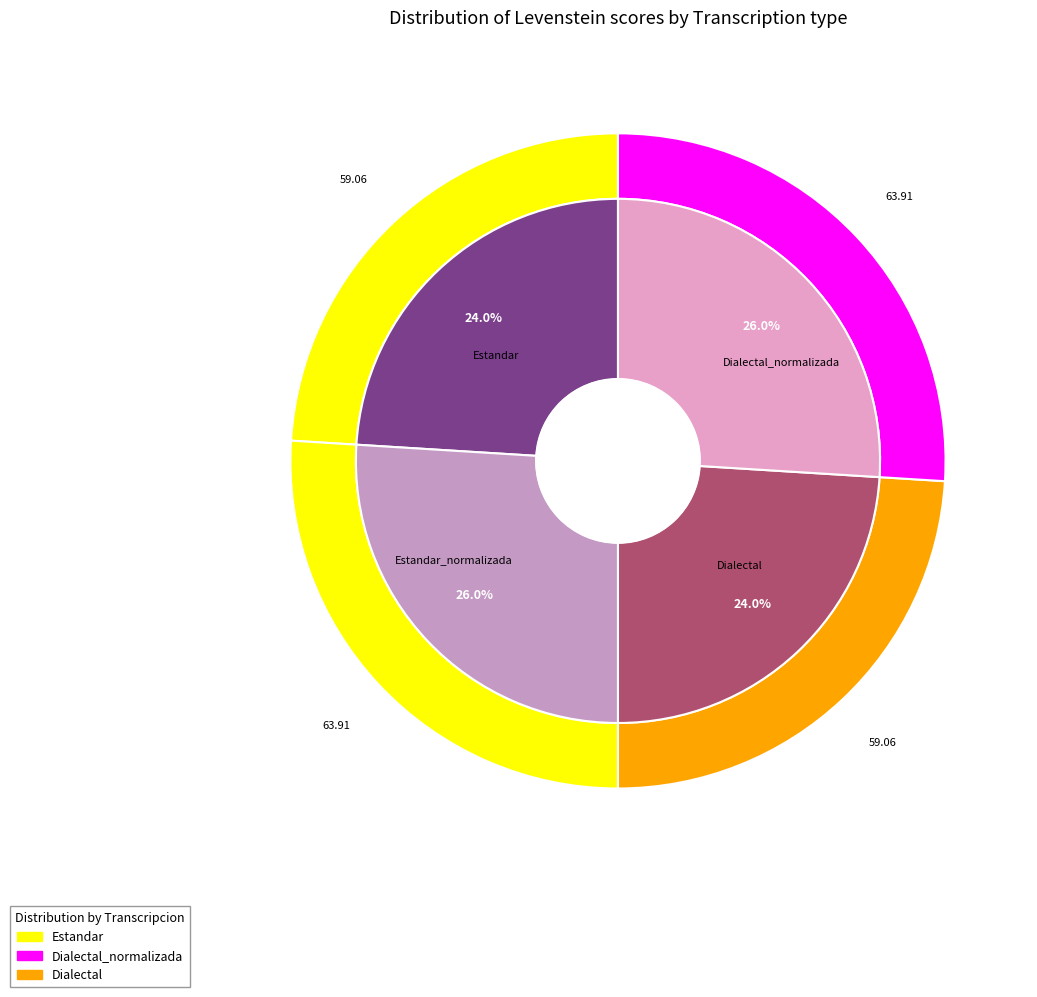

True or false: Dialectal accounts for 31% of the total.

False